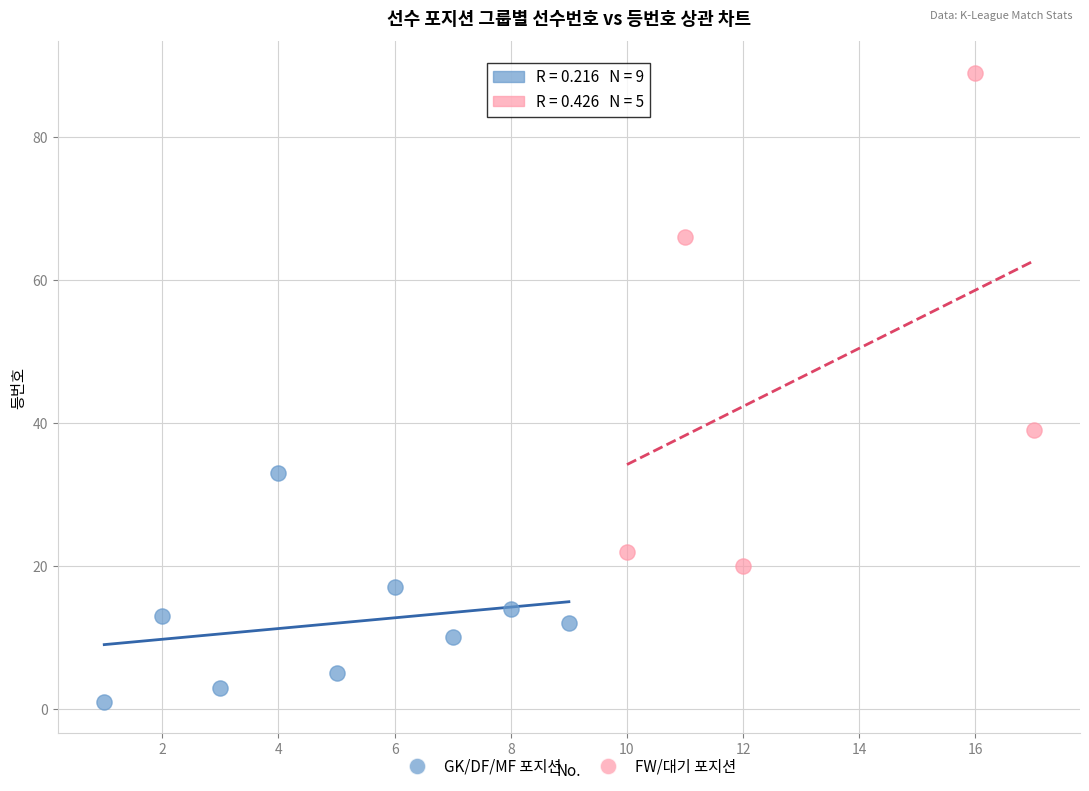

Which series reaches the minimum Y coordinate?

GK/DF/MF 포지션